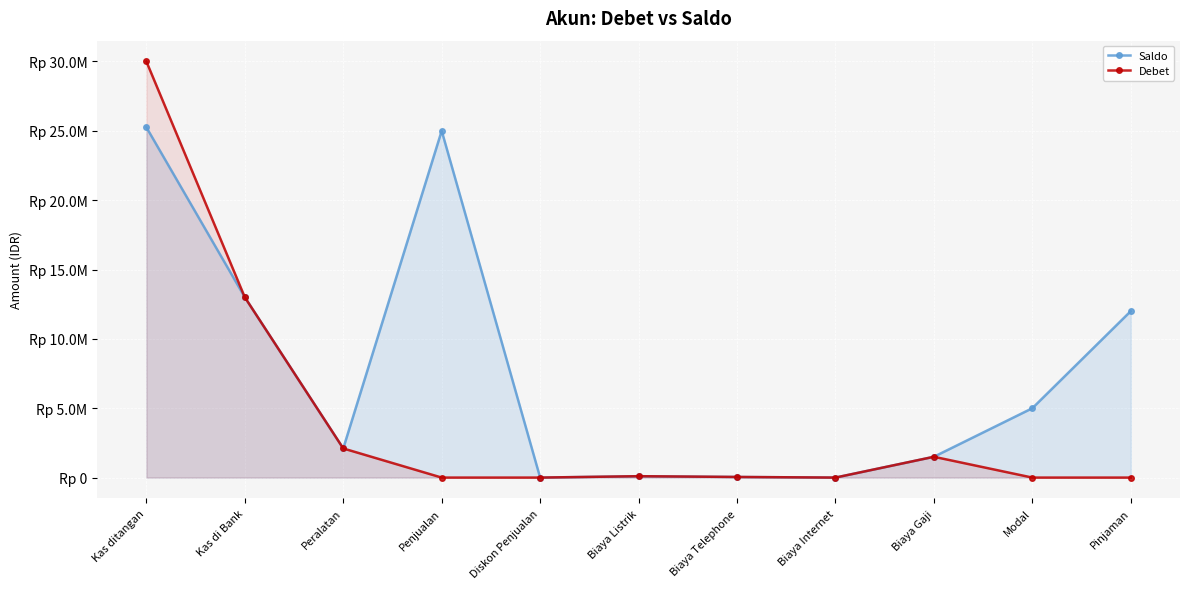

What is the label of the 1st point from the left?

Kas ditangan